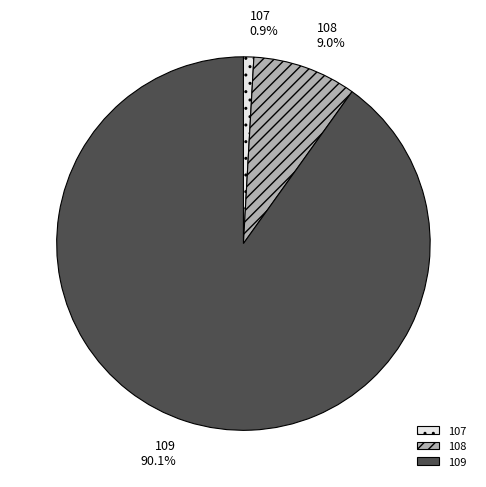

Is it true that 108 is 9% of the pie?

True